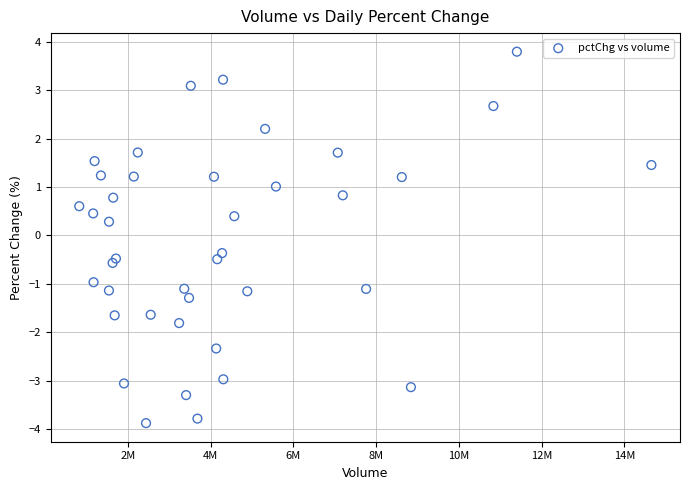

What is the range of Y values (max minus min)?

7.7